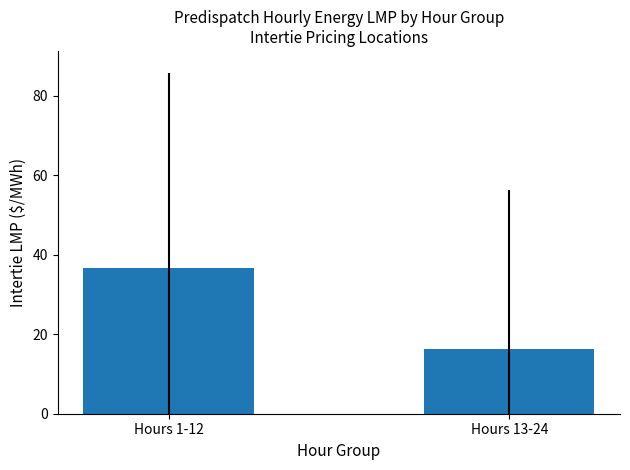

Reading left to right, list all the values displayed in this chart.

Hours 1-12=36.7	Hours 13-24=16.2